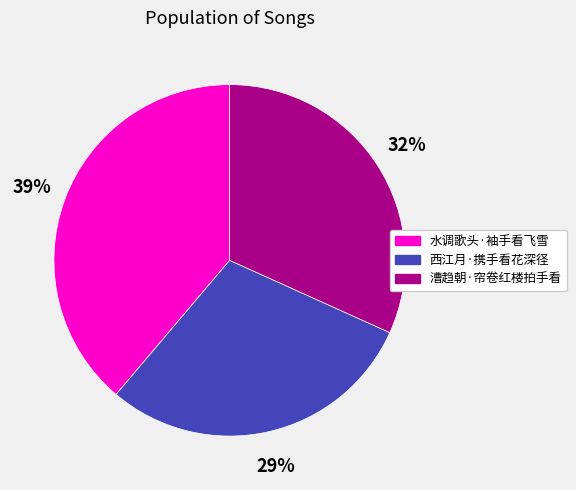

Which category has the biggest portion of the pie?

水调歌头·袖手看飞雪